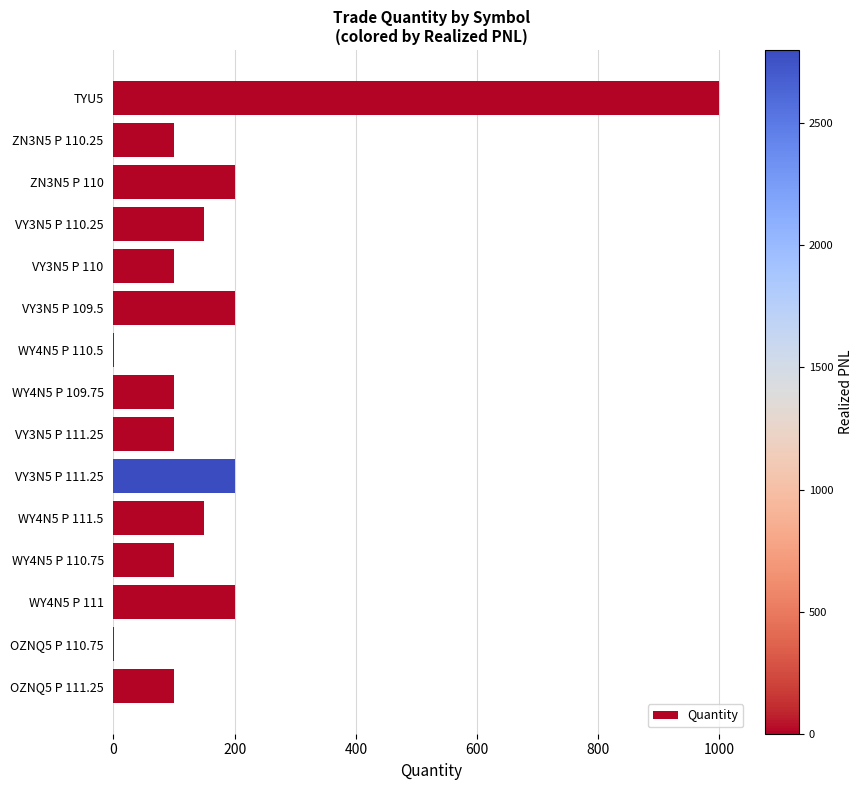

Count the number of categories in the chart.

15